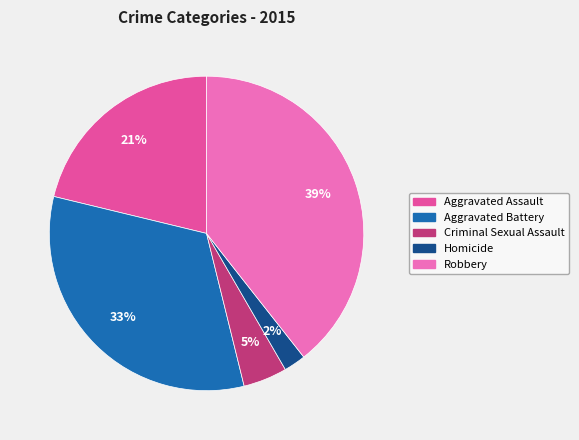

What percentage is the Criminal Sexual Assault slice, to the nearest percent?

5%